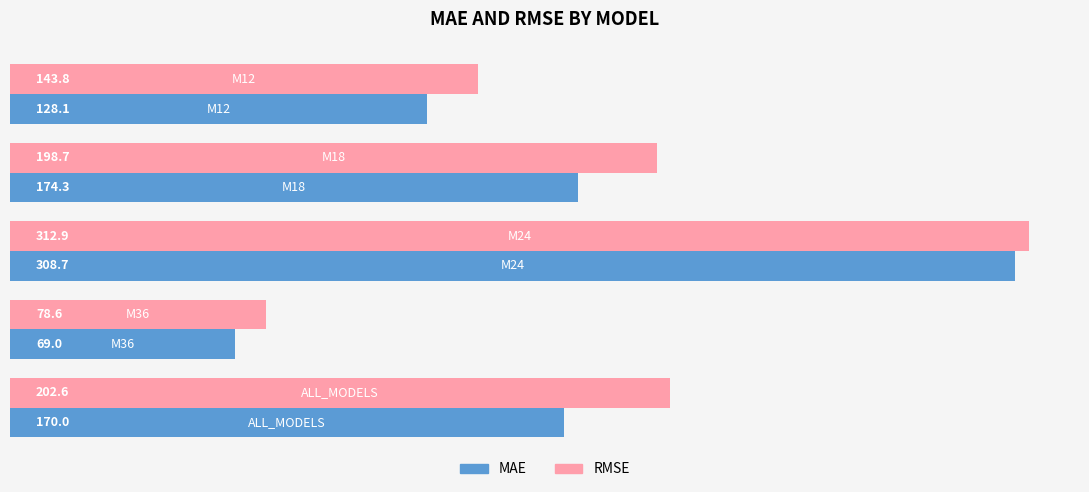

How many values in the MAE series are below 170?

2